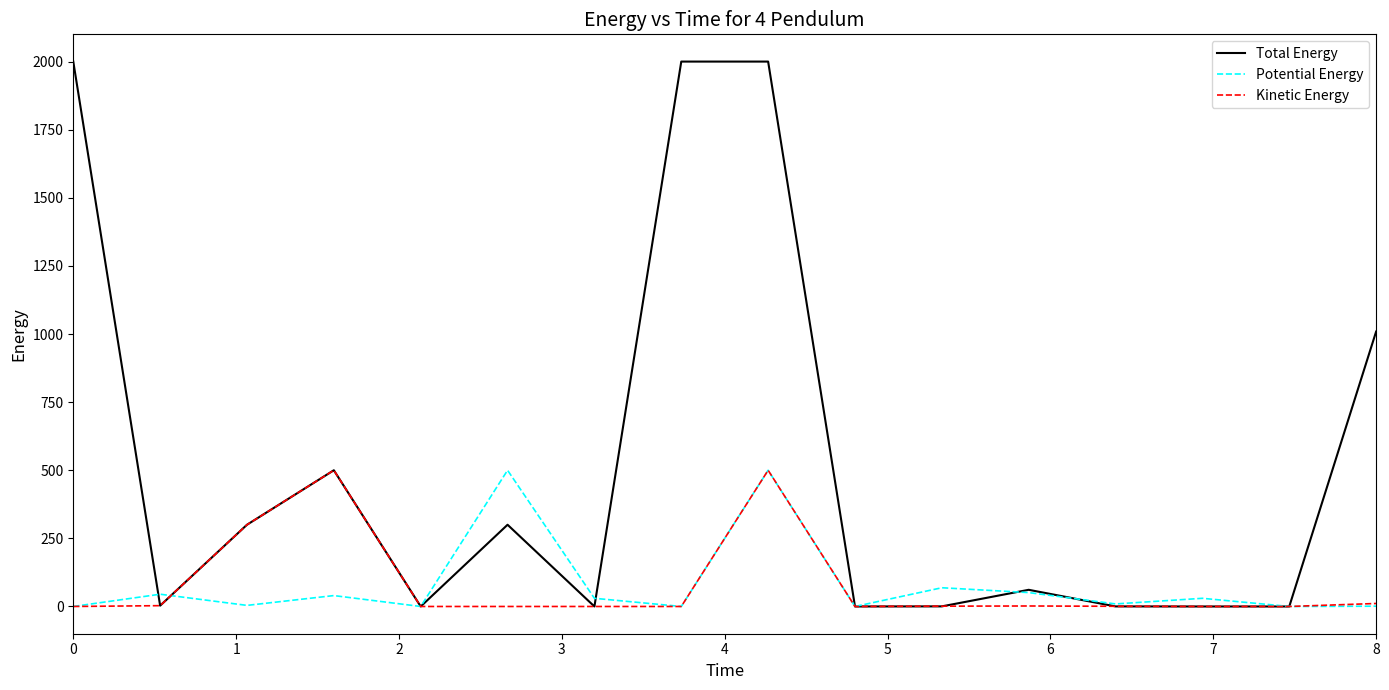

Which series has the widest spread of values?

Total Energy